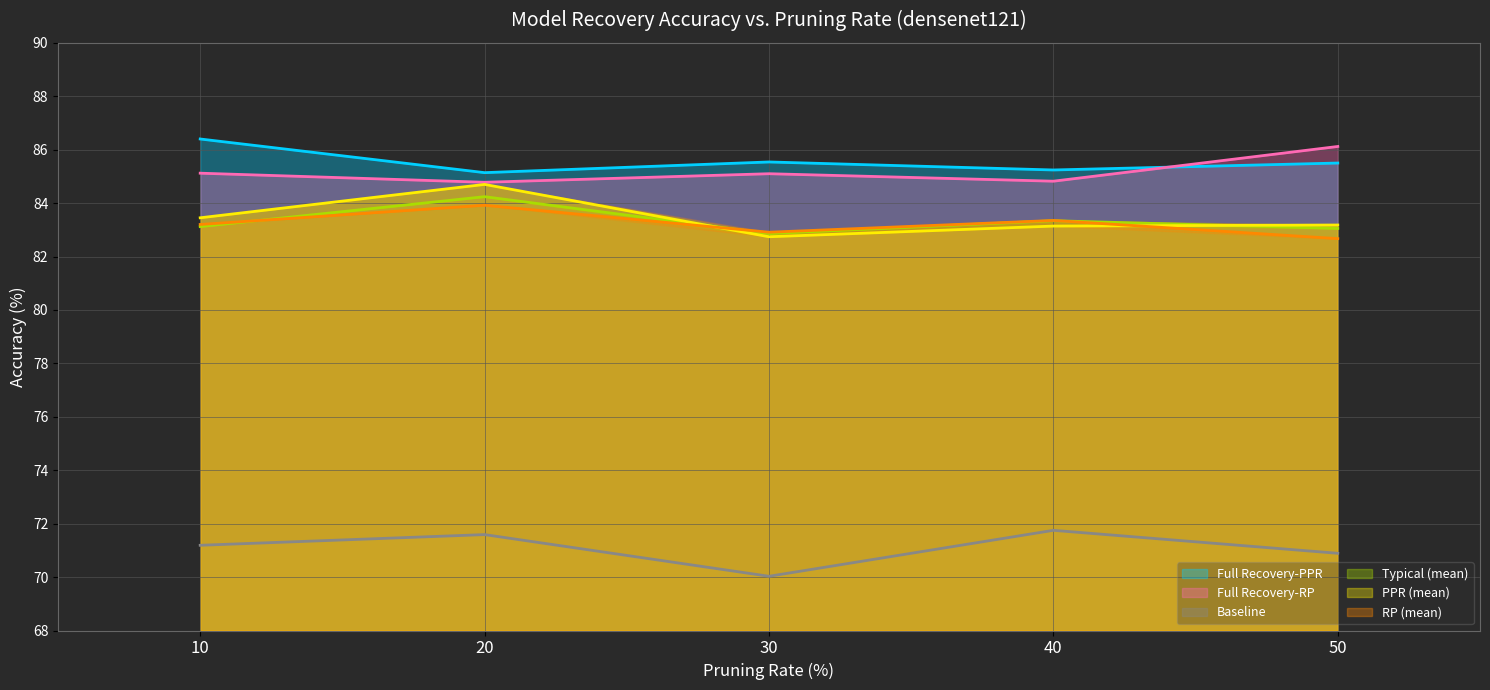

Between which two adjacent categories do Full Recovery-PPR and Full Recovery-RP first intersect?

40 and 50